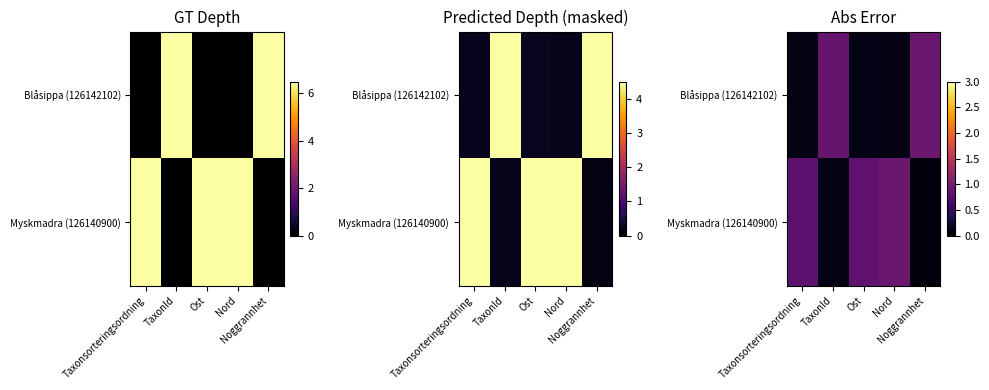

List the series in order of their overall mean, highest first.

Myskmadra (126140900), Blåsippa (126142102)